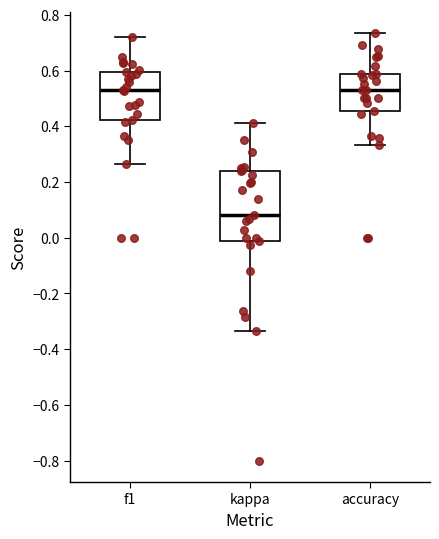

Reading left to right, transcribe this box plot: for each box, give where its median line is, the range the box spans, and where its two whiskers end, as read against the y-axis. The values are not printed on the chart, so give them approximately, as read against the axis.

f1: median 0.52, box 0.42 to 0.60, whiskers 0.26 to 0.72
kappa: median 0.08, box -0.02 to 0.24, whiskers -0.34 to 0.42
accuracy: median 0.52, box 0.46 to 0.58, whiskers 0.34 to 0.74